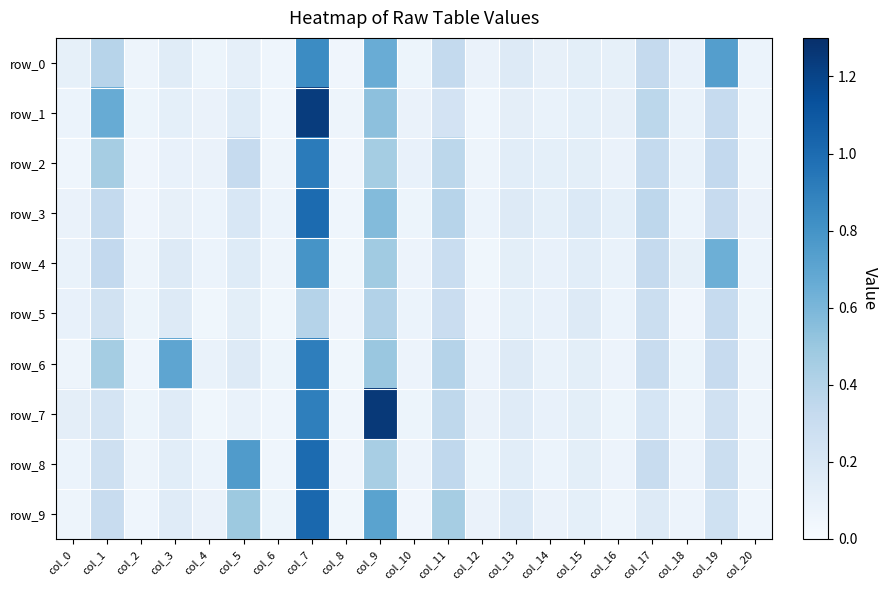

The value of row_0 at col_2 is 0.1. True or false?

True